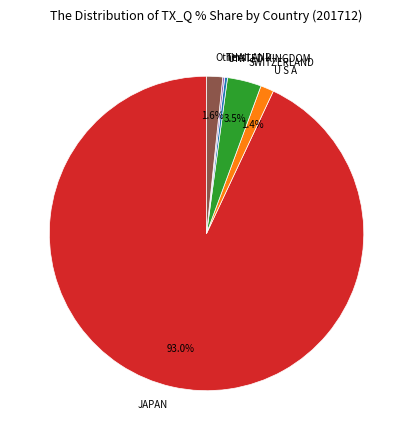

Is there any slice that represents more than half of the pie?

Yes